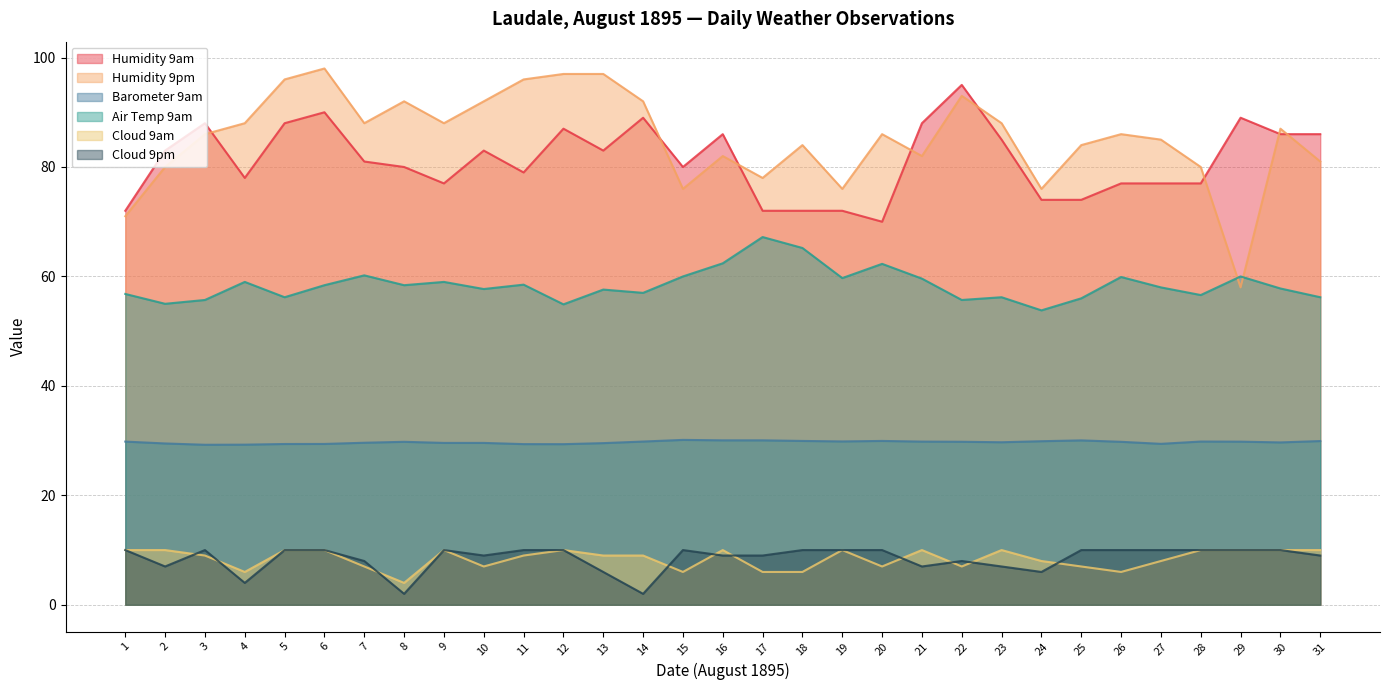

What is the difference between the maximum and minimum values in the Barometer 9am series?

0.9